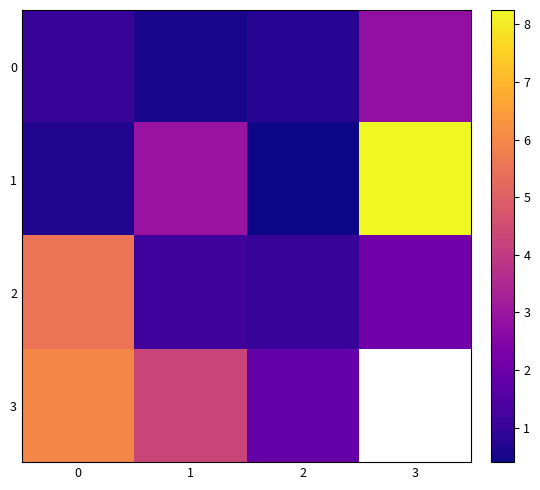

What is the difference between the highest and lowest values at 0?

5.4